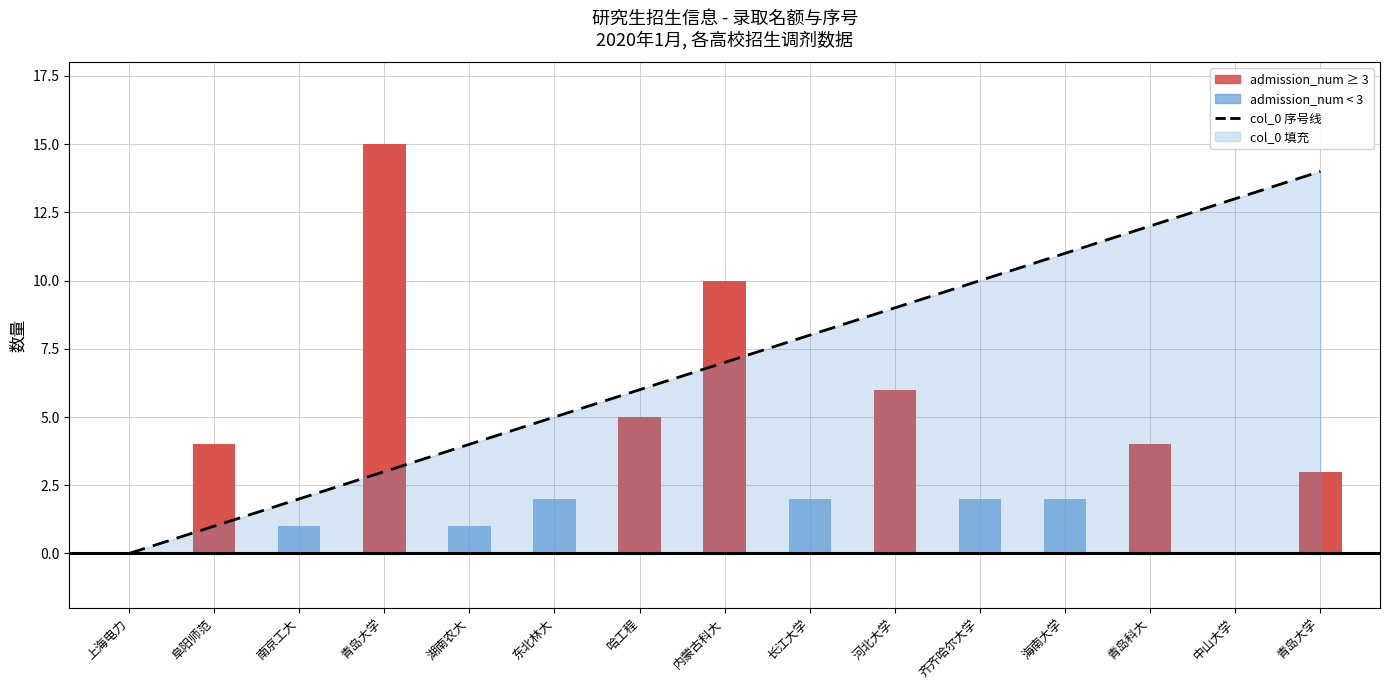

What is the difference between the values at 青岛大学 and 湖南农大?

1